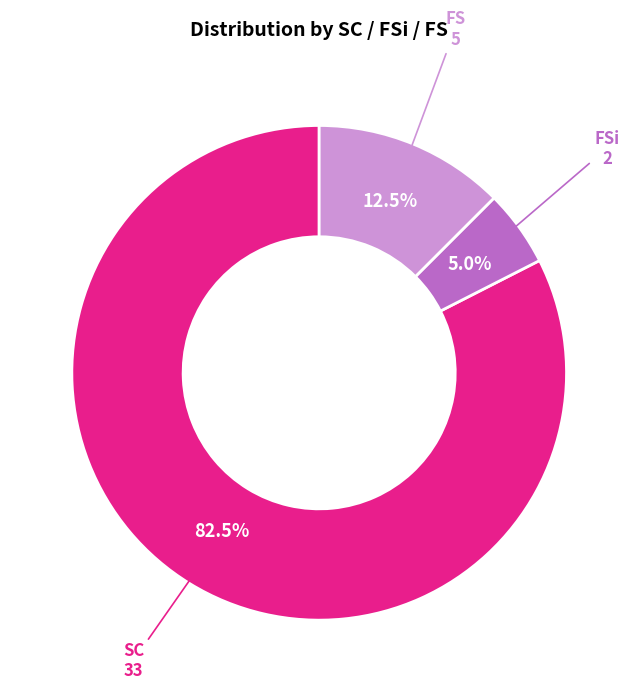

Rank the categories by value from lowest to highest.

FSi, FS, SC